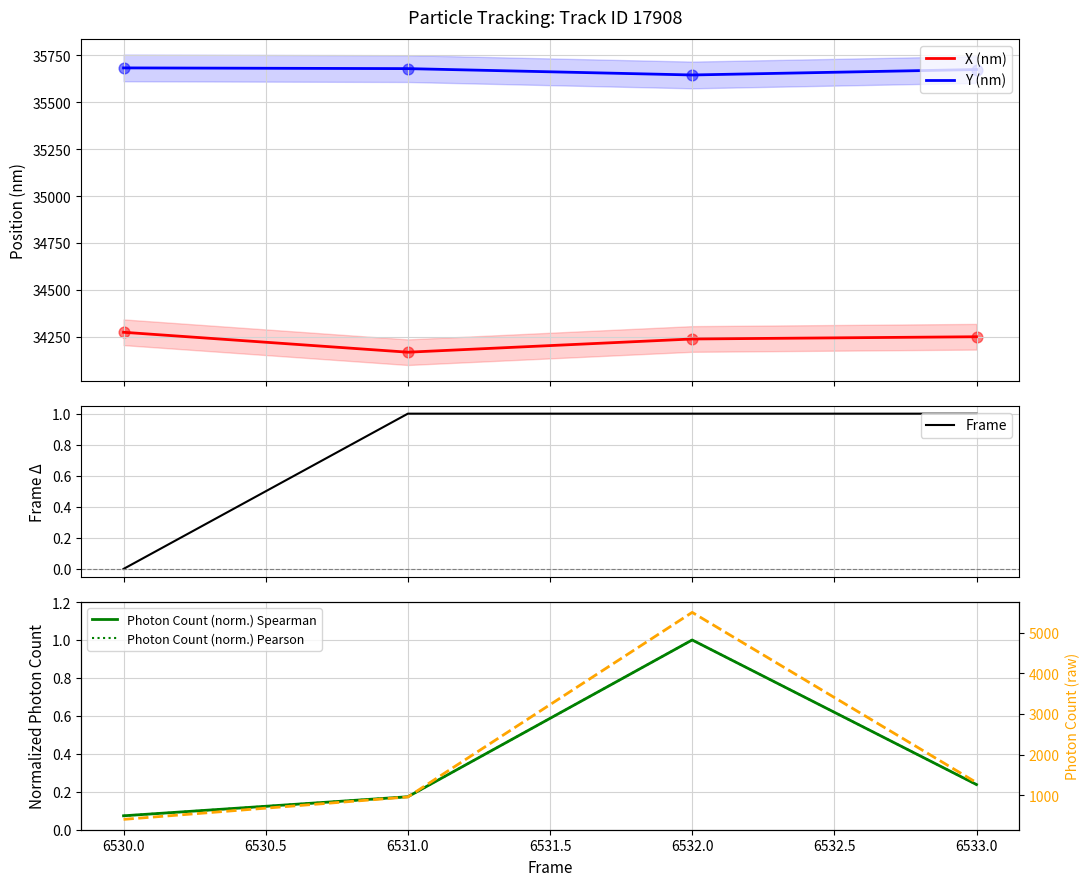

Which series has the largest total across all categories?

Y (nm)